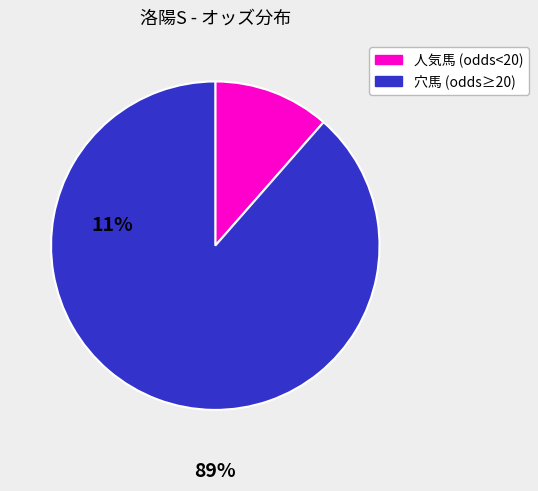

Does any single category account for the majority?

Yes